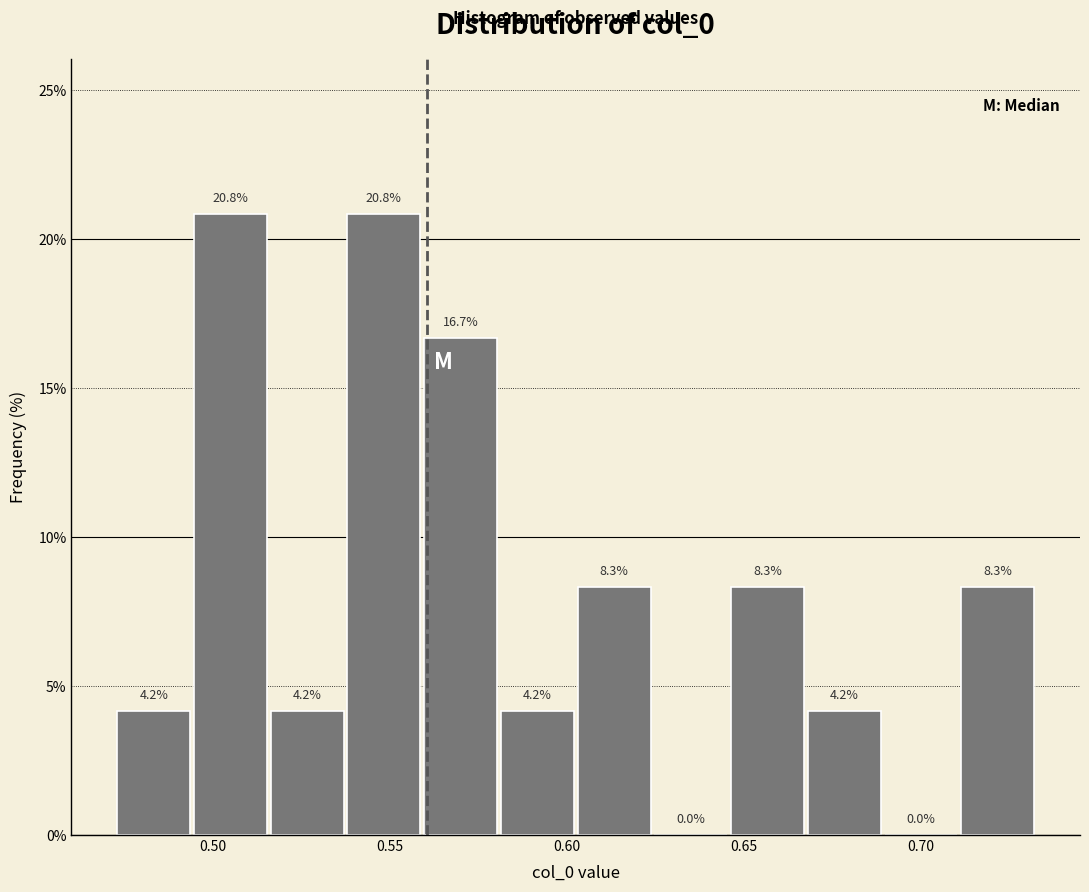

How tall is the bar that spans 0.645 to 0.670 on the x-axis? The bar edges are not printed on the chart, so give them approximately, as read against the axis.

8.3